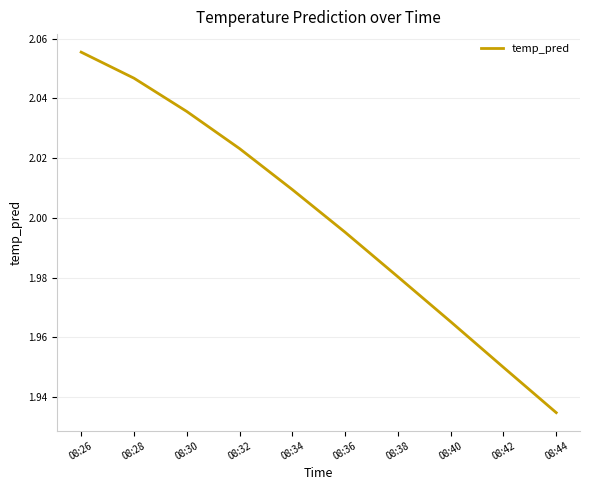

Is this an area chart (filled region under the line)?

No